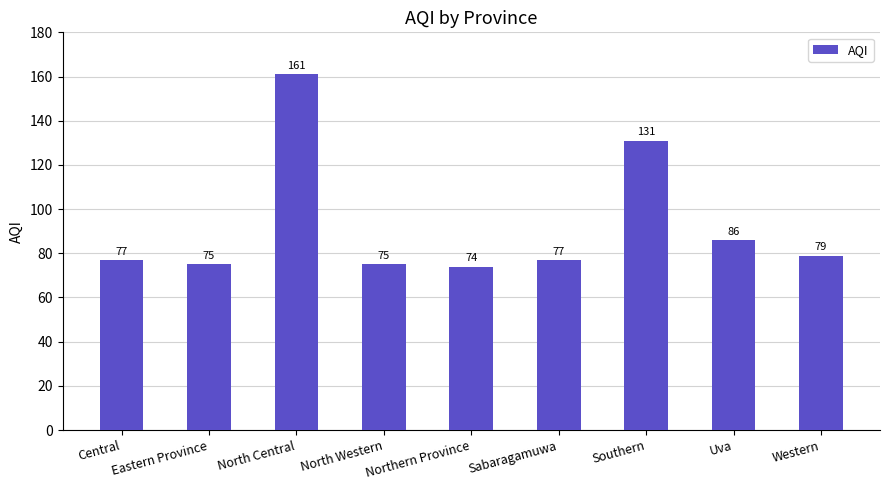

What is the average value?

93